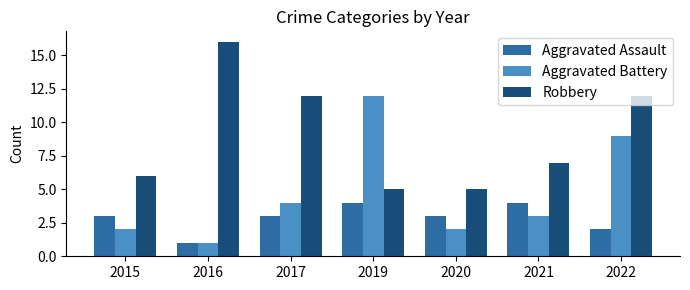

What is the difference between the highest and lowest values at 2020?

3